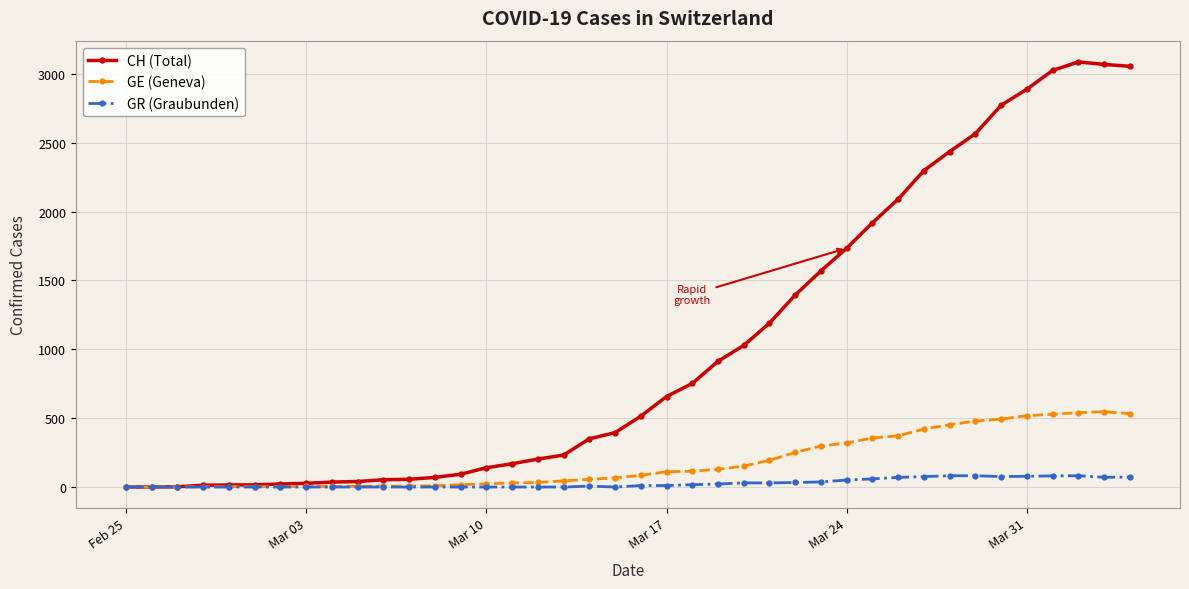

Which series has the largest range (max minus min)?

CH (Total)